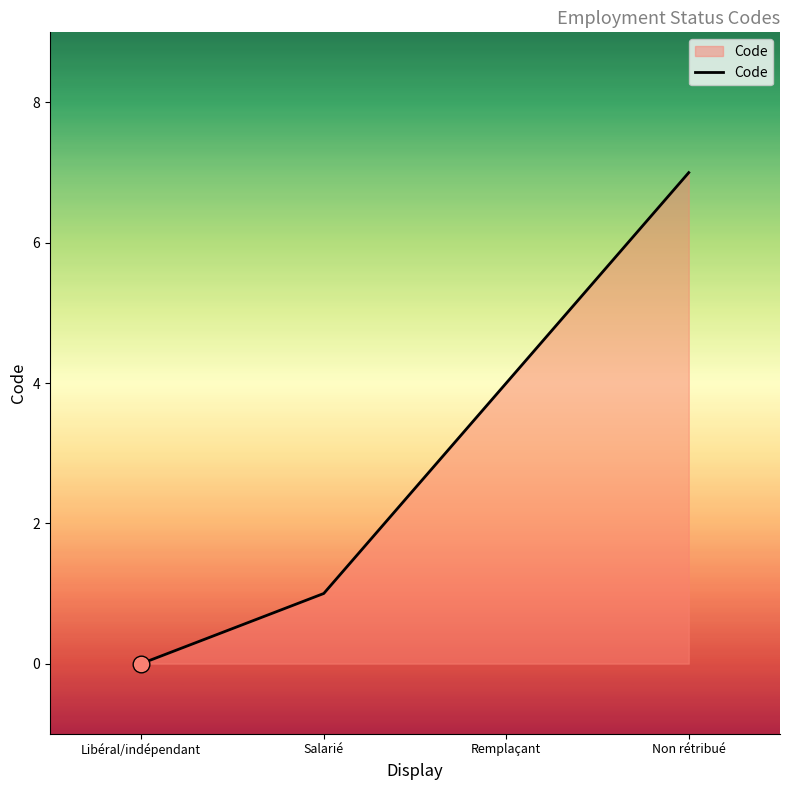

List the labels in order of value, smallest first.

Libéral/indépendant, Salarié, Remplaçant, Non rétribué